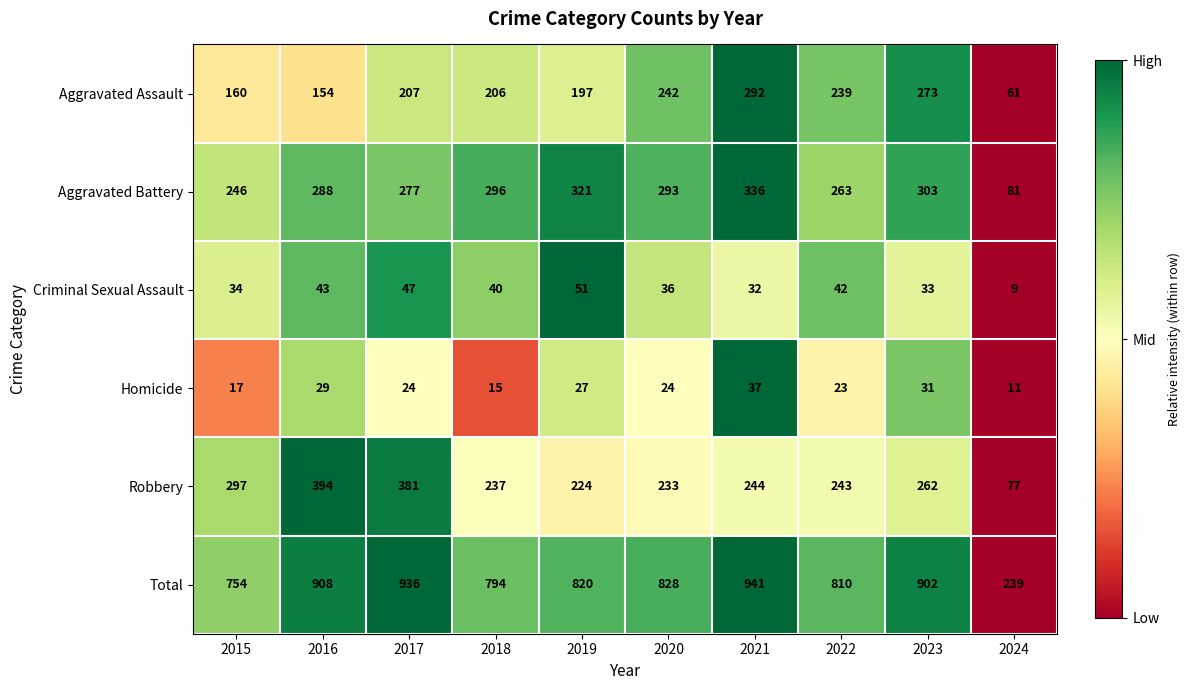

At which category is the sum across all series the highest?

2021